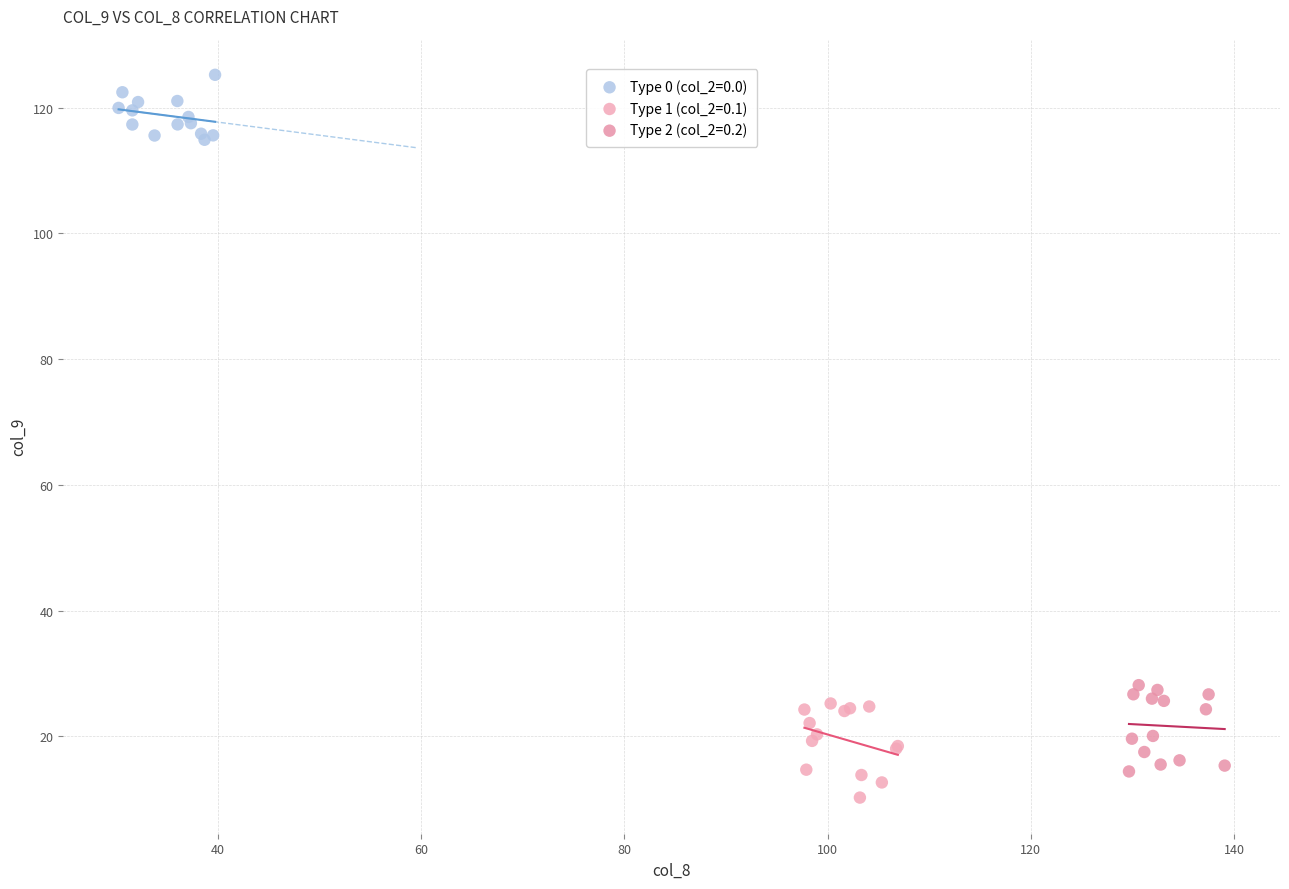

What are all the series names shown in the legend?

Type 0 (col_2=0.0), Type 1 (col_2=0.1), Type 2 (col_2=0.2)